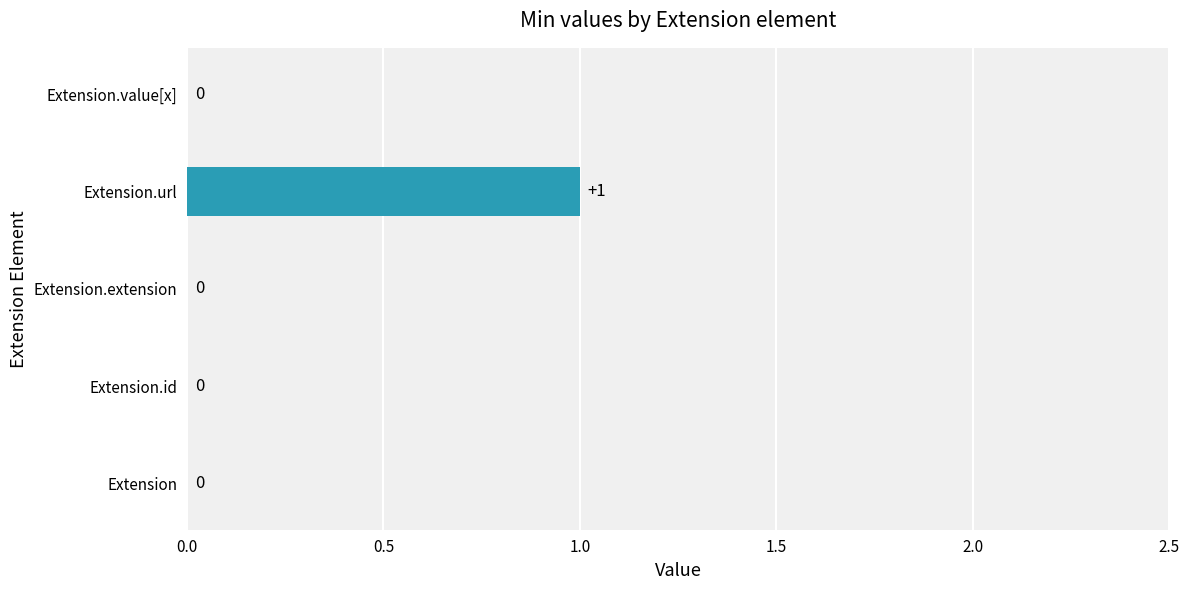

The value at Extension.url is 1. True or false?

True